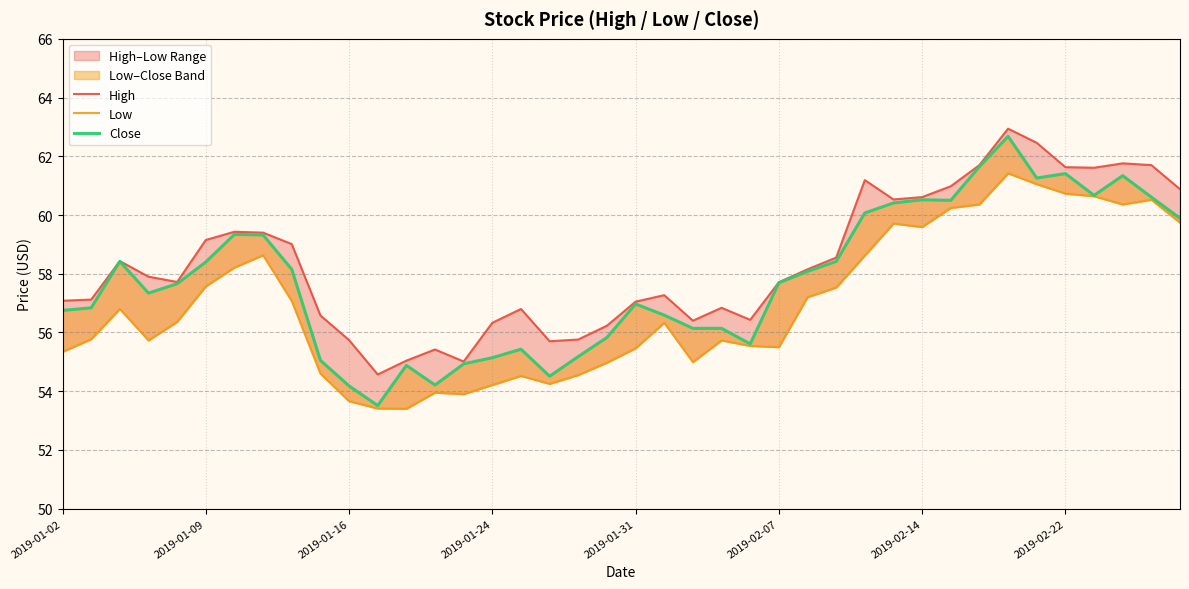

At 26, list the series in order from smallest to largest.

Low, Close, High